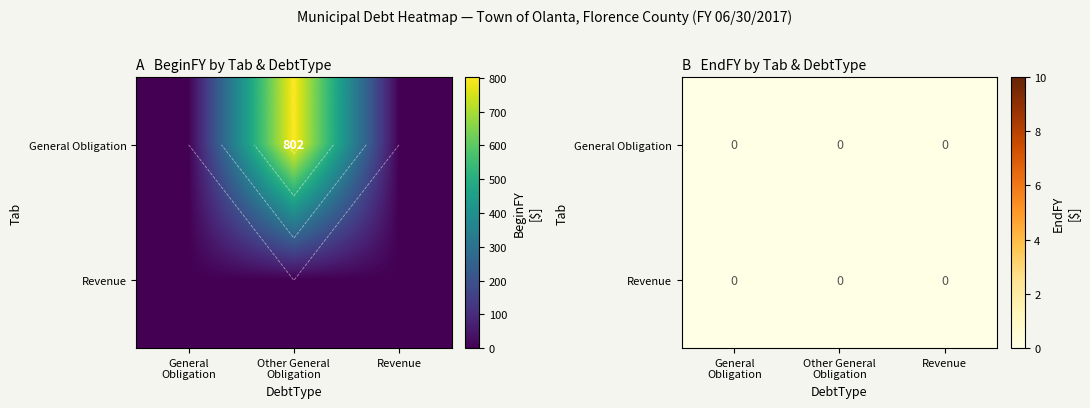

List the labels in order of value, smallest first.

General Obligation, Revenue, Other General Obligation